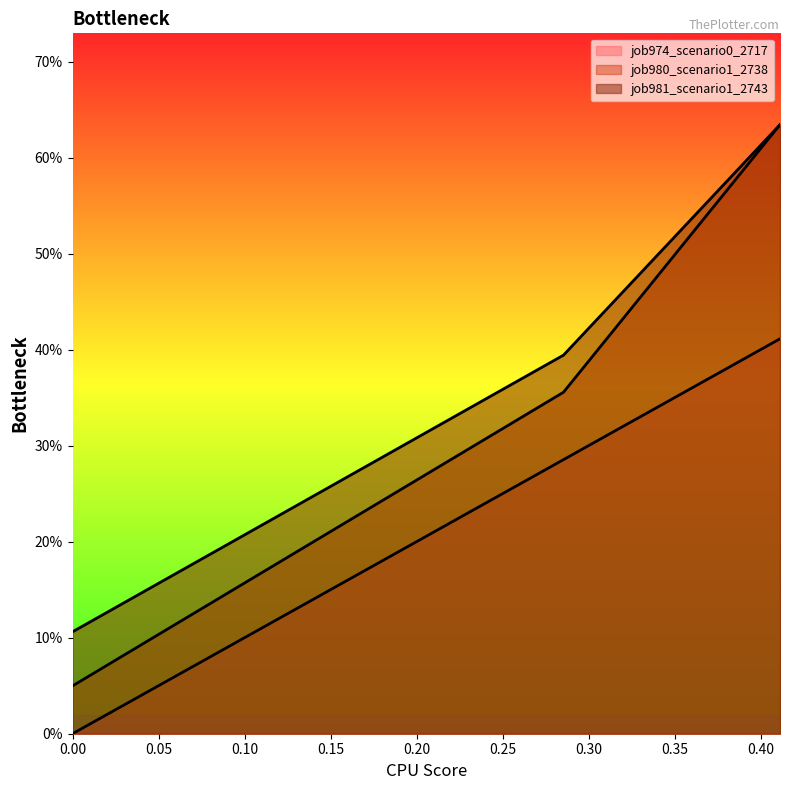

Is it true that job980_scenario1_2738 equals 0.1 at B14?

False